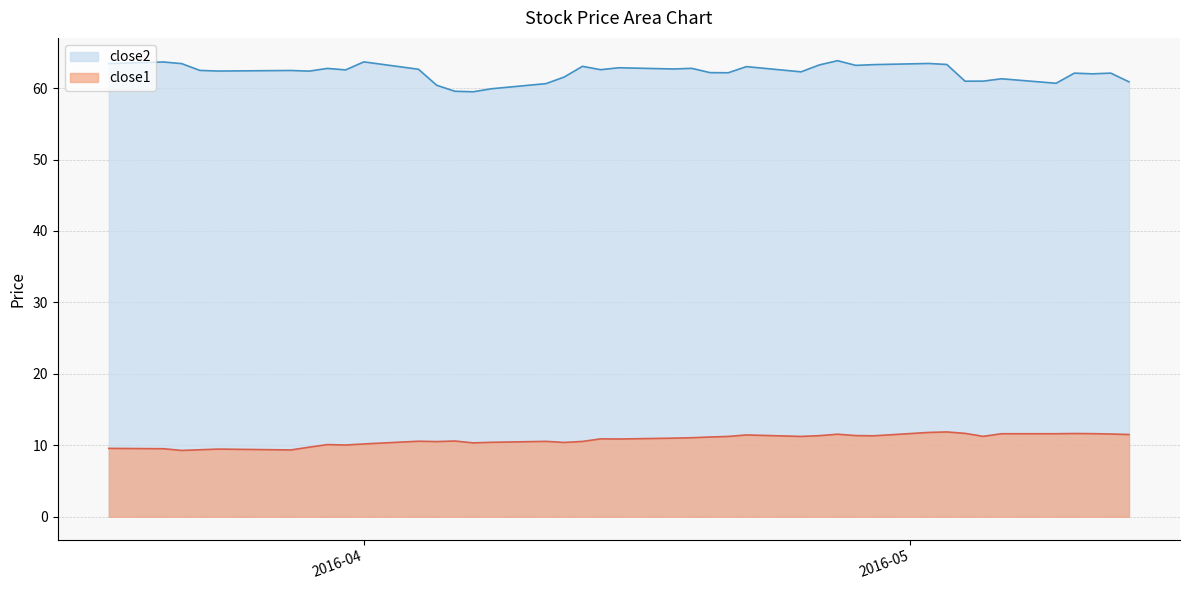

The close2 series shows 62.5 at 2016-03-23. True or false?

True